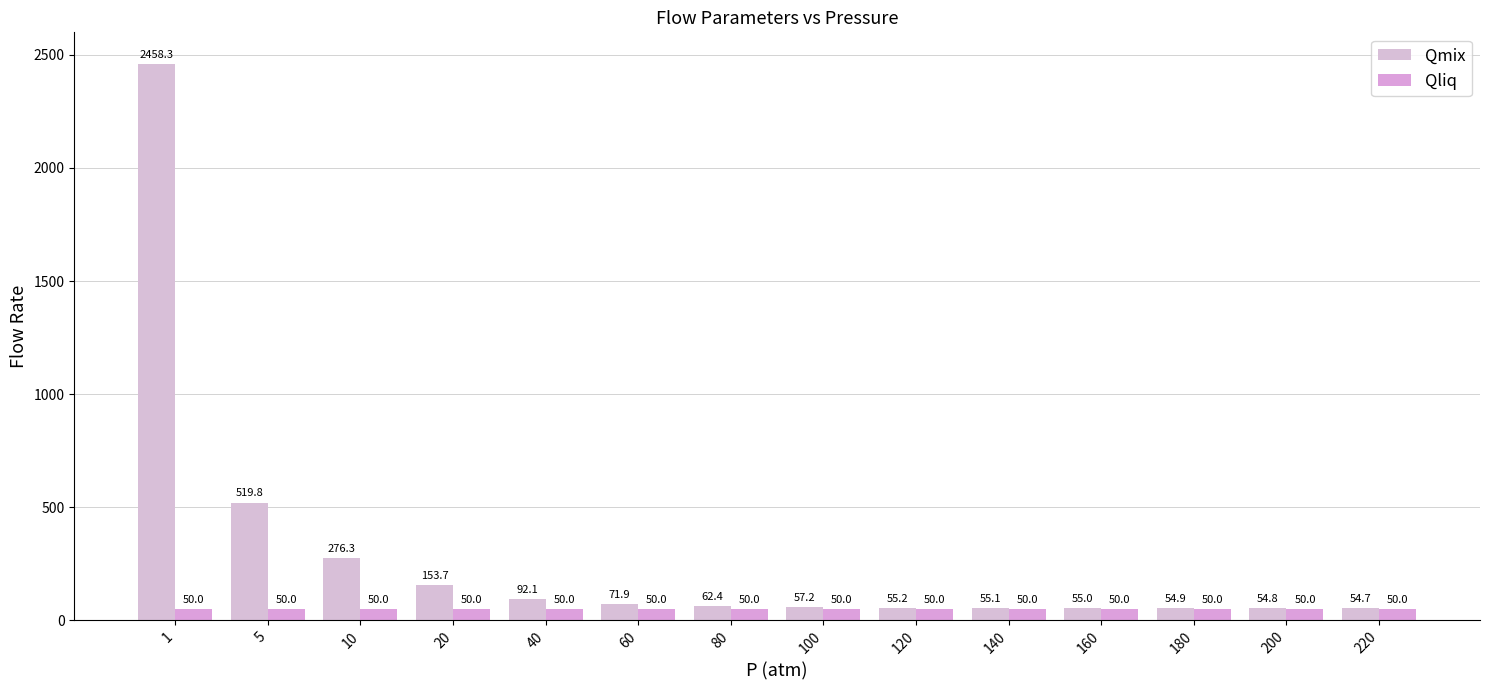

What is the sum of all Qliq values?

700.0